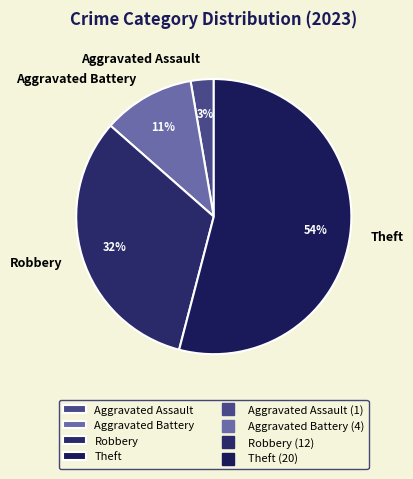

Which category has the smallest portion of the pie?

Aggravated Assault